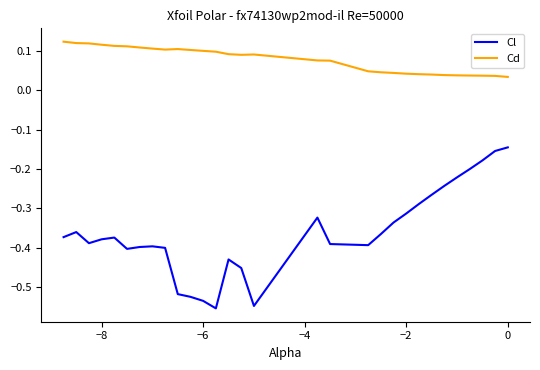

What is the difference between the maximum and minimum values in the Cl series?

0.4